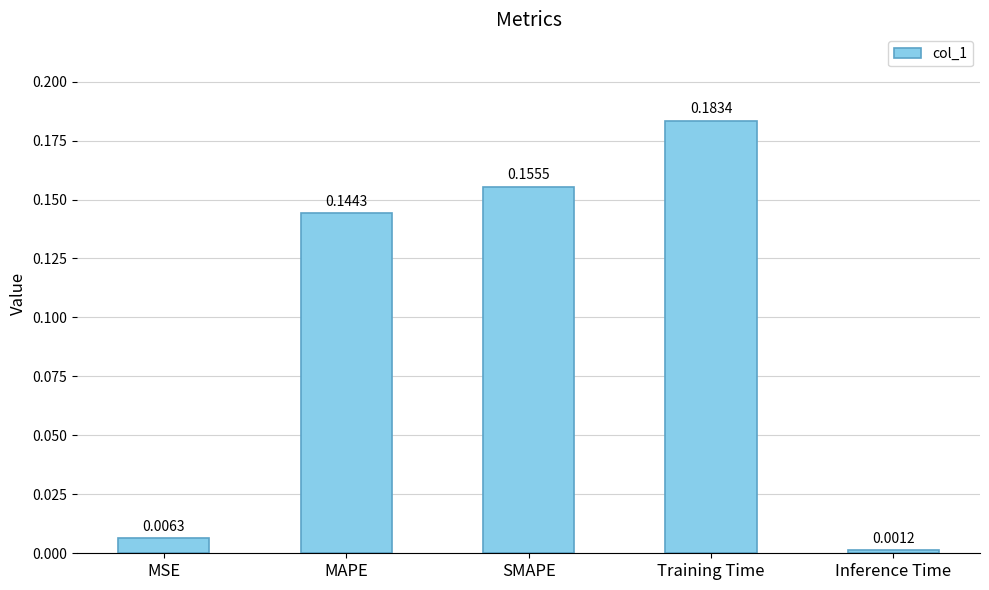

What is the label of the 1st bar from the left?

MSE